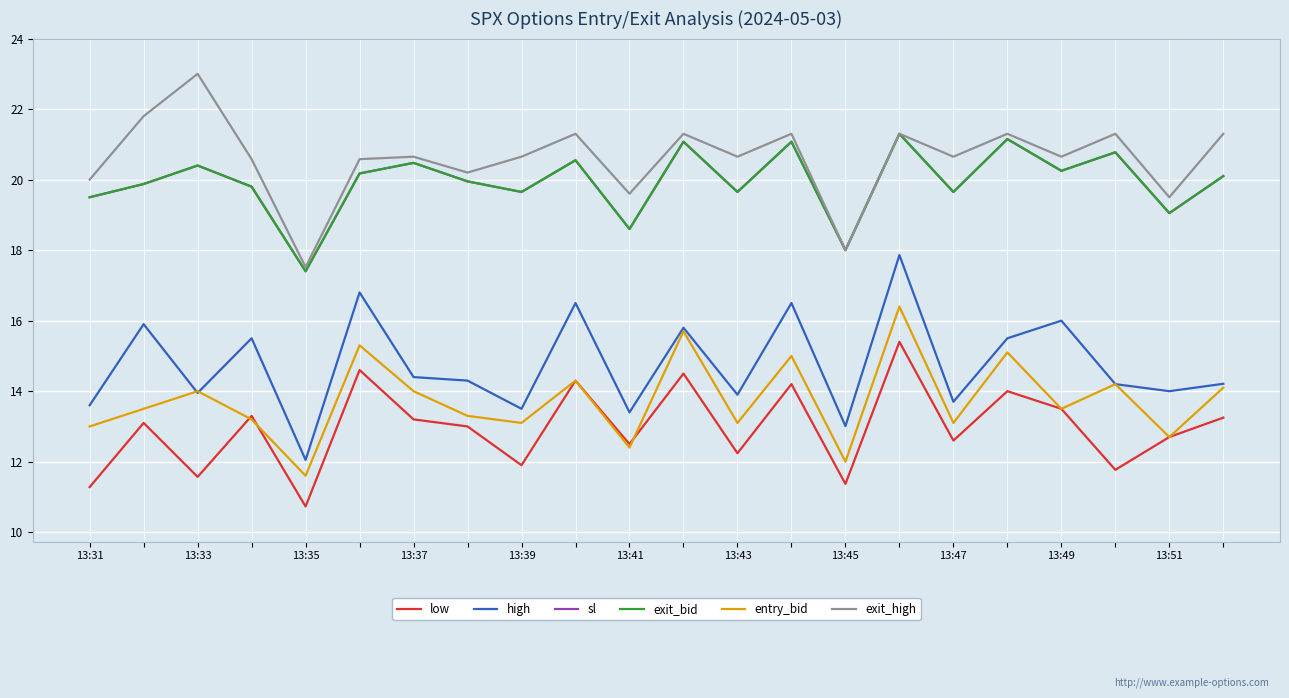

At which category does entry_bid reach its first local valley?

13:35